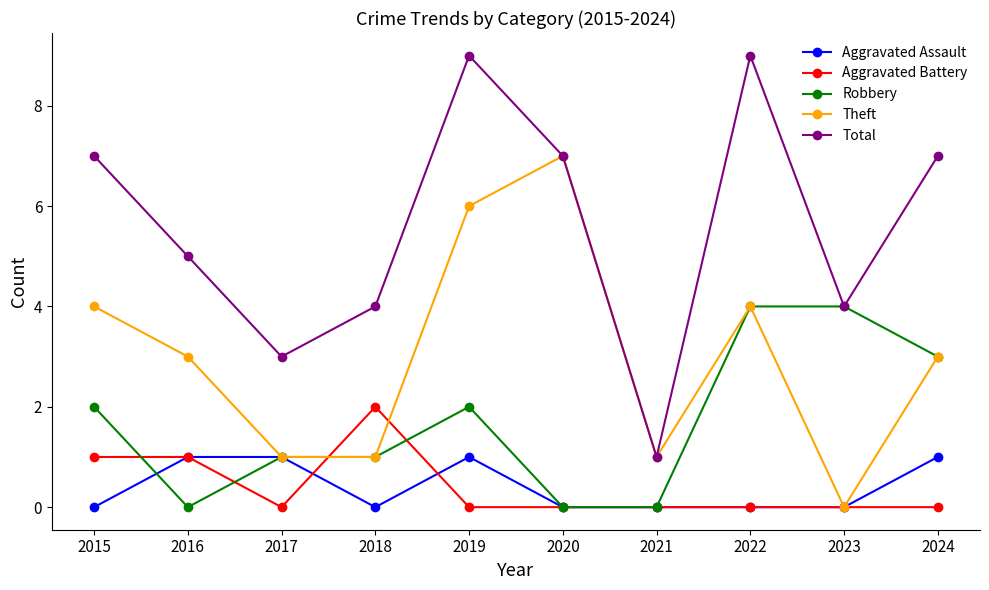

What is the value of the Theft point at the 8th from the left?

4